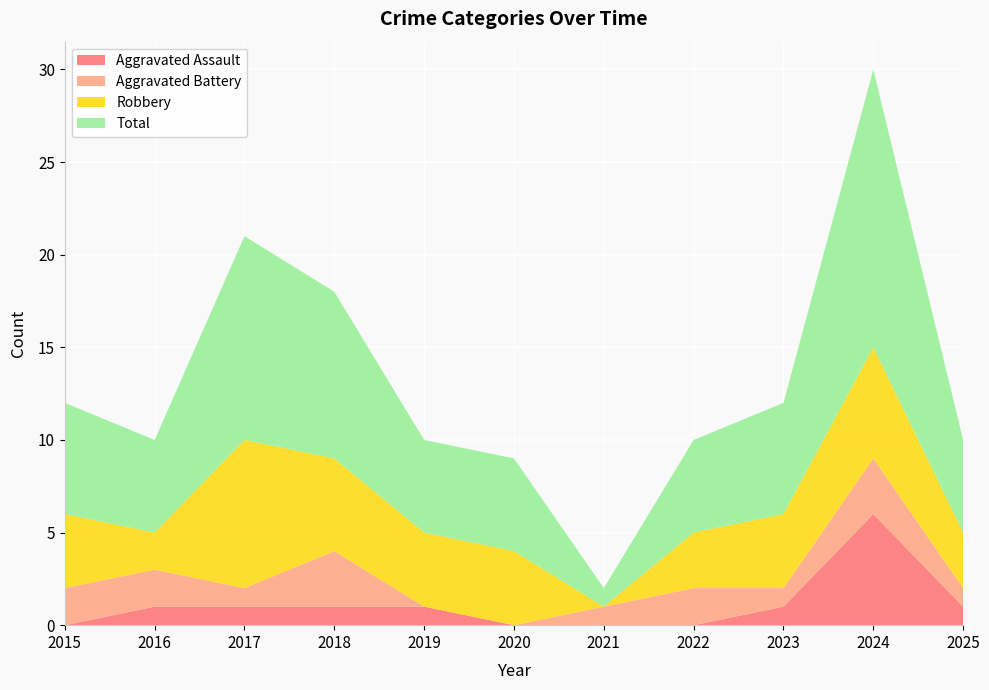

Reading left to right, list all the values displayed in this chart.

Aggravated Assault: 0	1	1	1	1	0	0	0	1	6	1
Aggravated Battery: 2	2	1	3	0	0	1	2	1	3	1
Robbery: 4	2	8	5	4	4	0	3	4	6	3
Total: 6	5	11	9	5	5	1	5	6	15	5